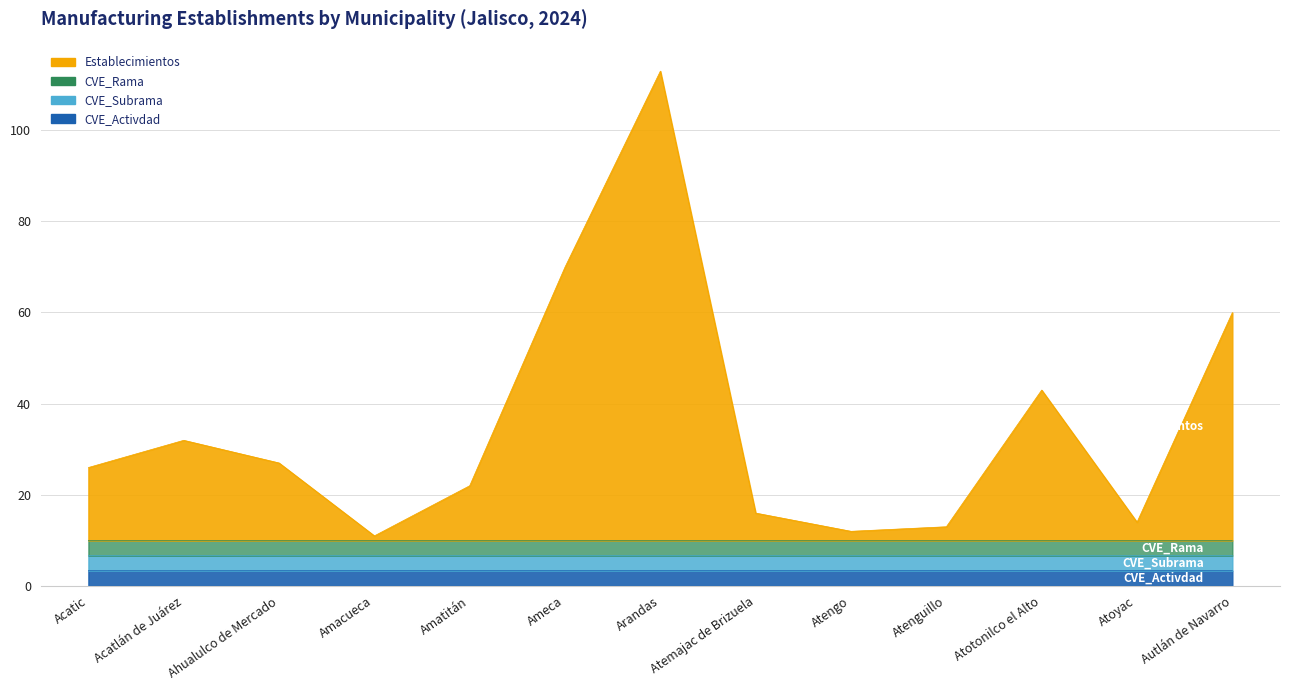

What is the difference between the highest and lowest values at Acatic?

22.6